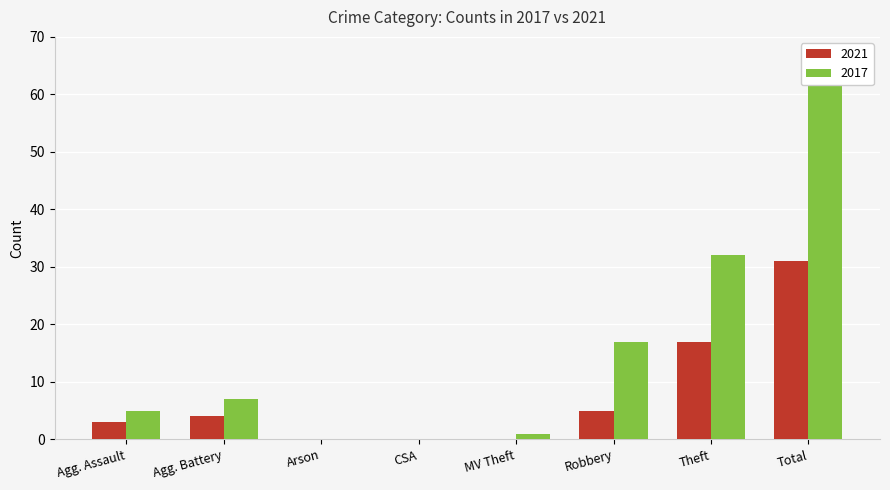

Is it true that 2021 equals 2 at Agg. Assault?

False